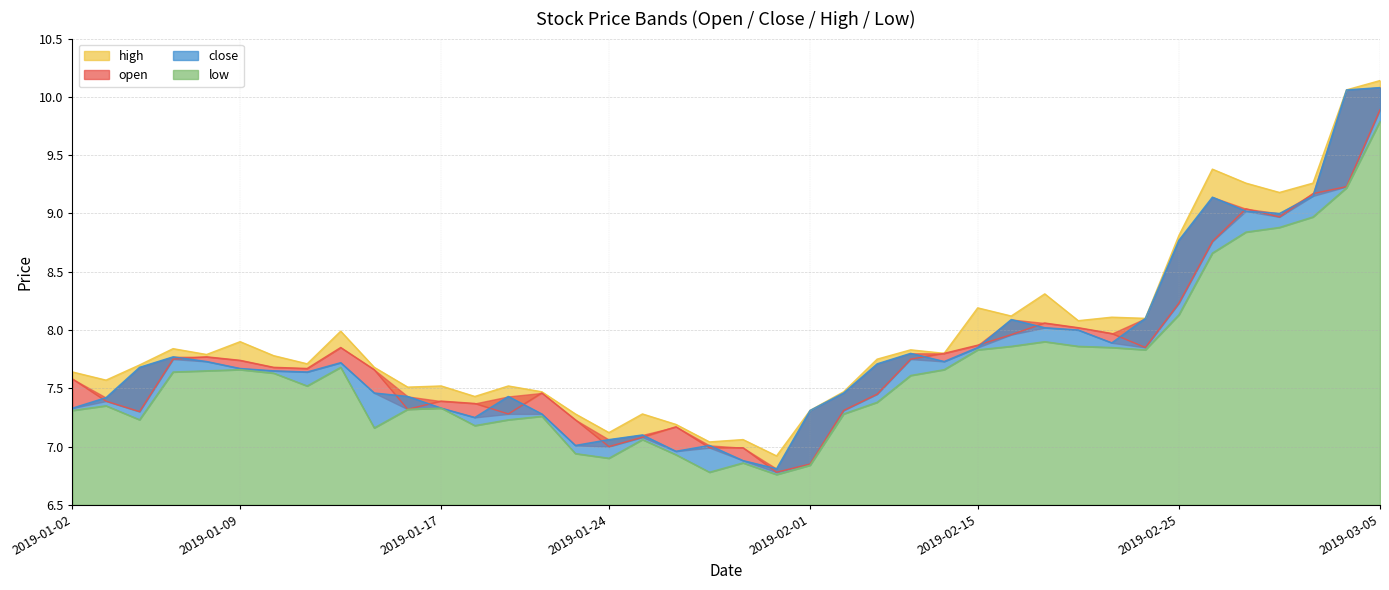

At which category does open reach its first local peak?

2019-01-08